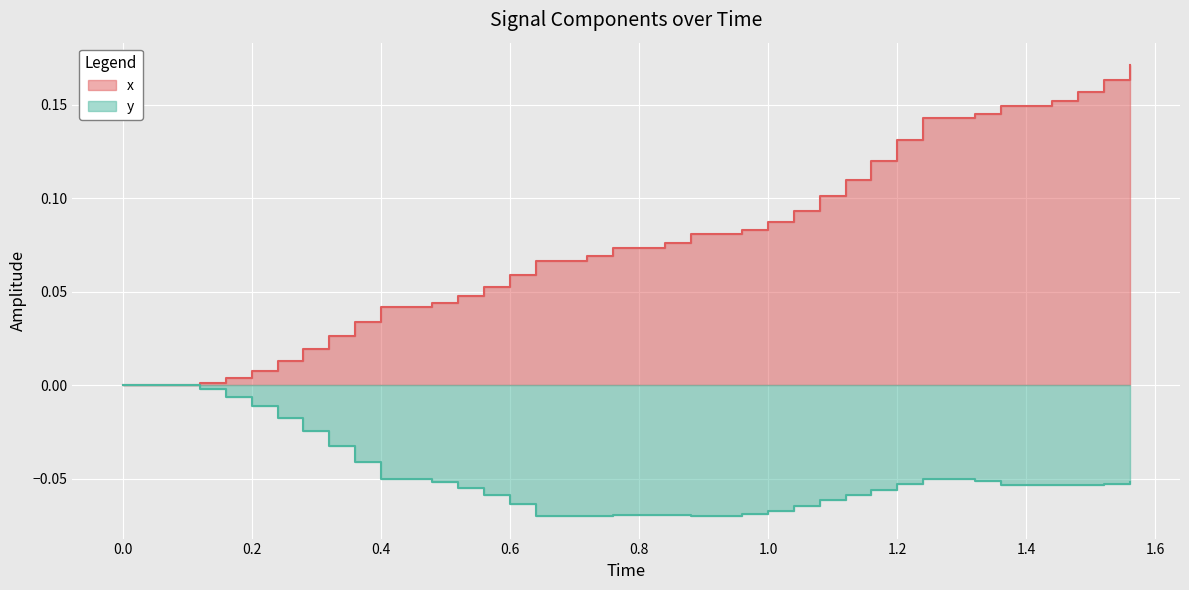

What is the difference between the second highest and minimum values in the y series?

0.1